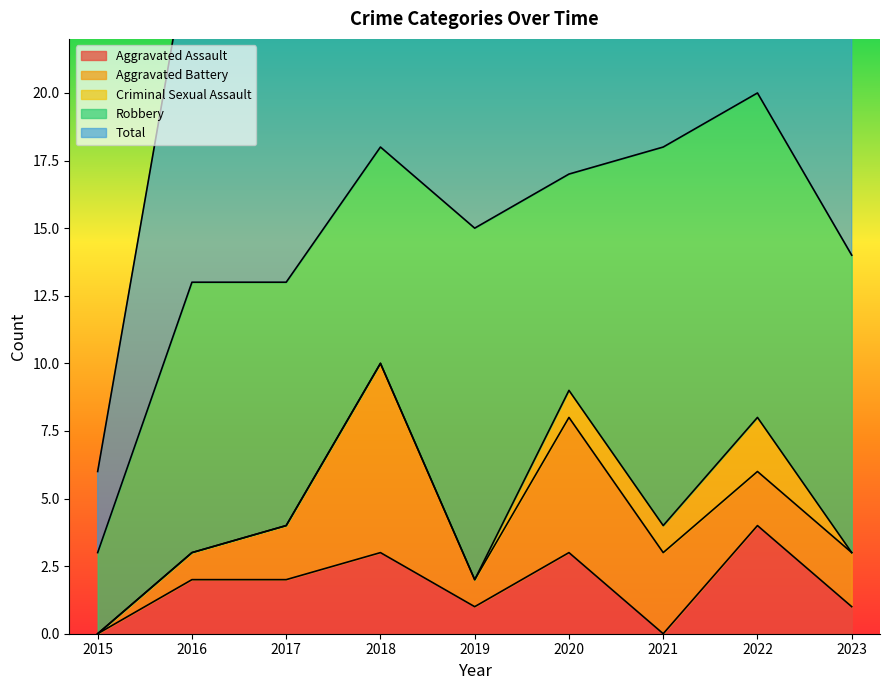

What is the difference between the maximum and minimum values in the Total series?

17